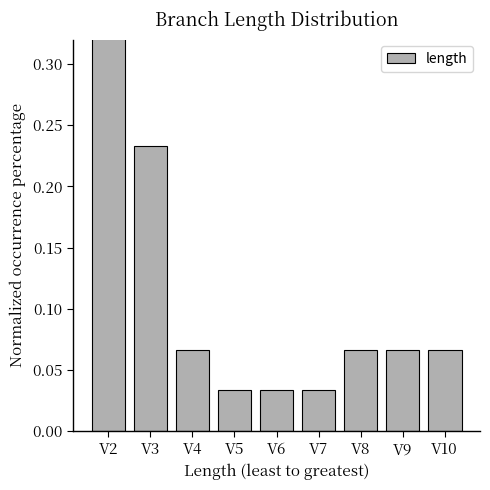

Which has a higher value, V5 or V9?

V9